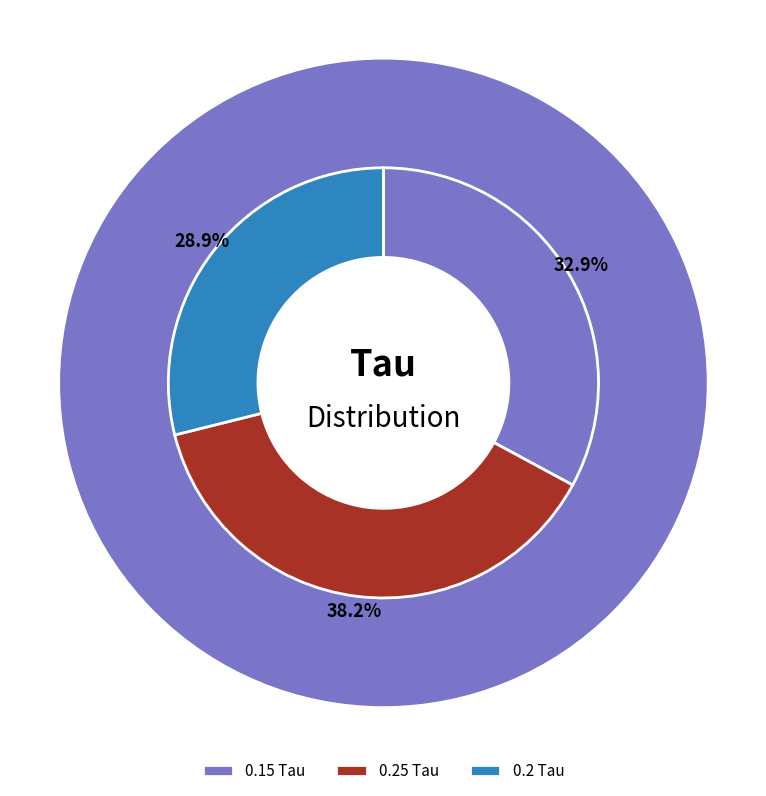

What percentage do 0.25 Tau and 0.15 Tau together represent?

71.1%